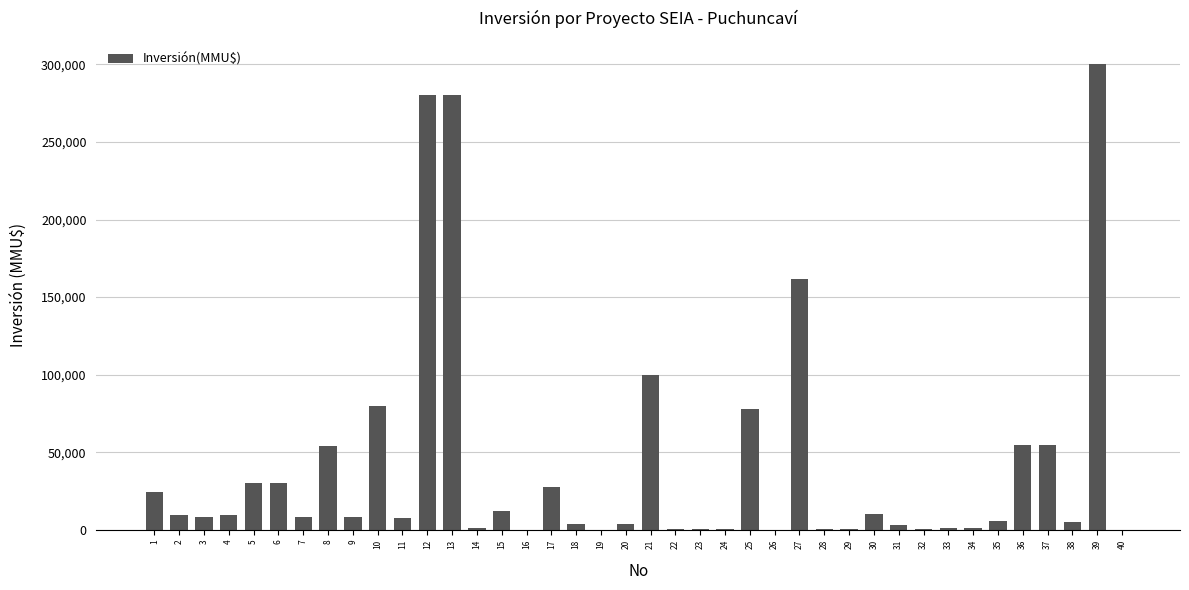

Is it true that the value at 10 is 140943?

False